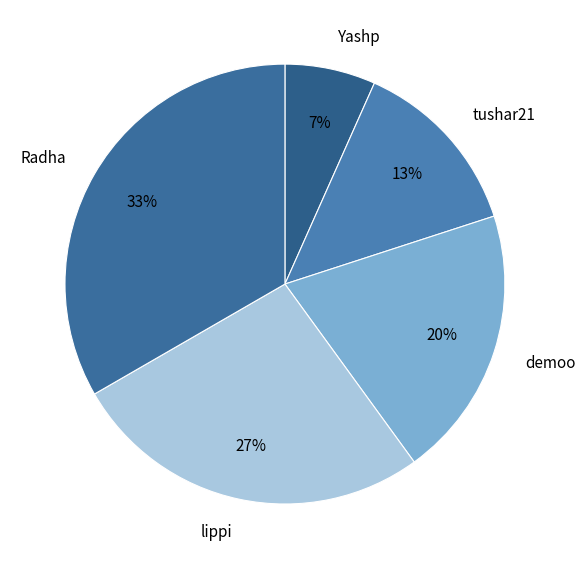

Which slice is the largest?

Radha